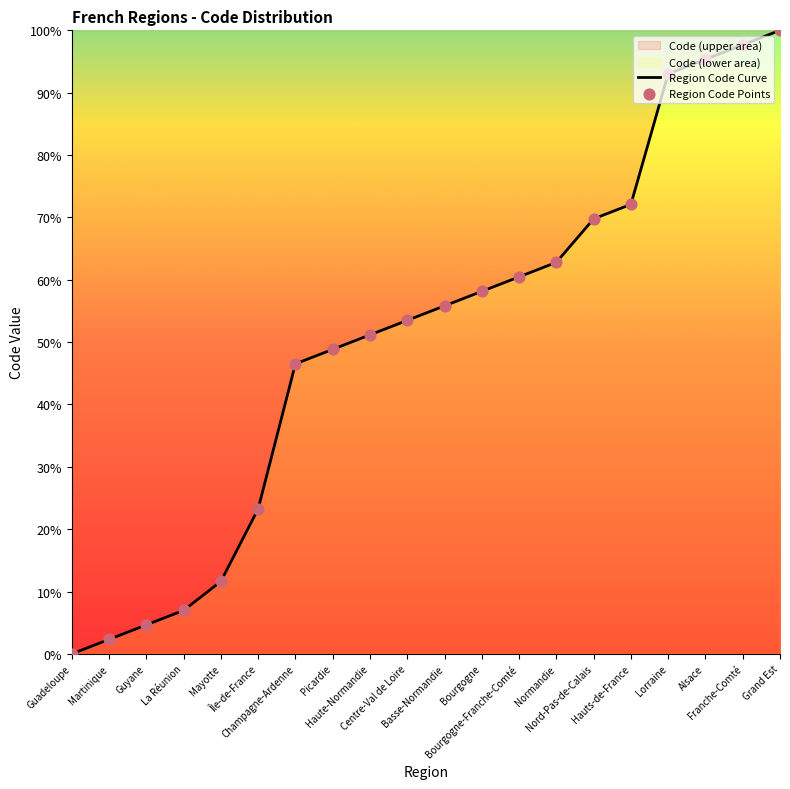

What is the change in value from Alsace to Franche-Comté?

+2.3